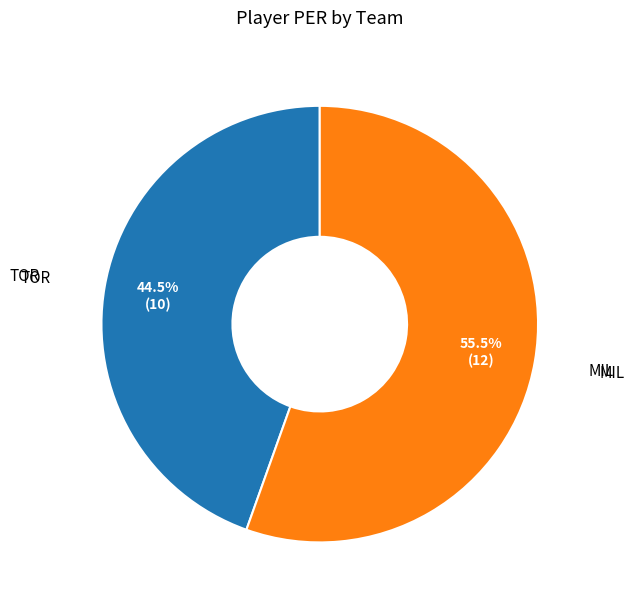

Is there any slice that represents more than half of the pie?

Yes